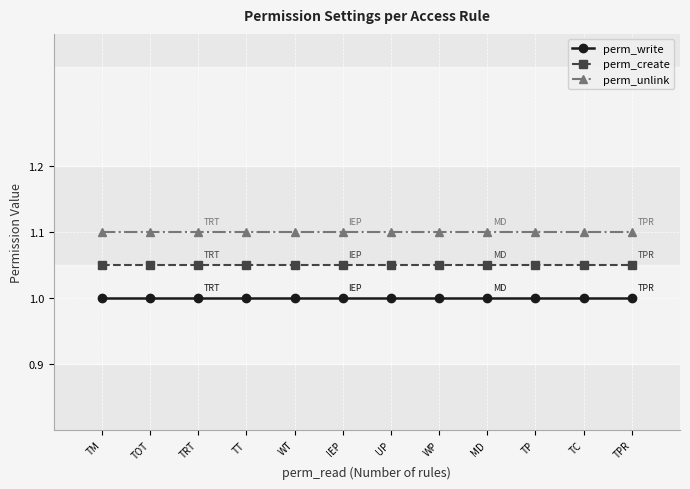

What is the sum of the perm_unlink values at TC and WT?

2.2